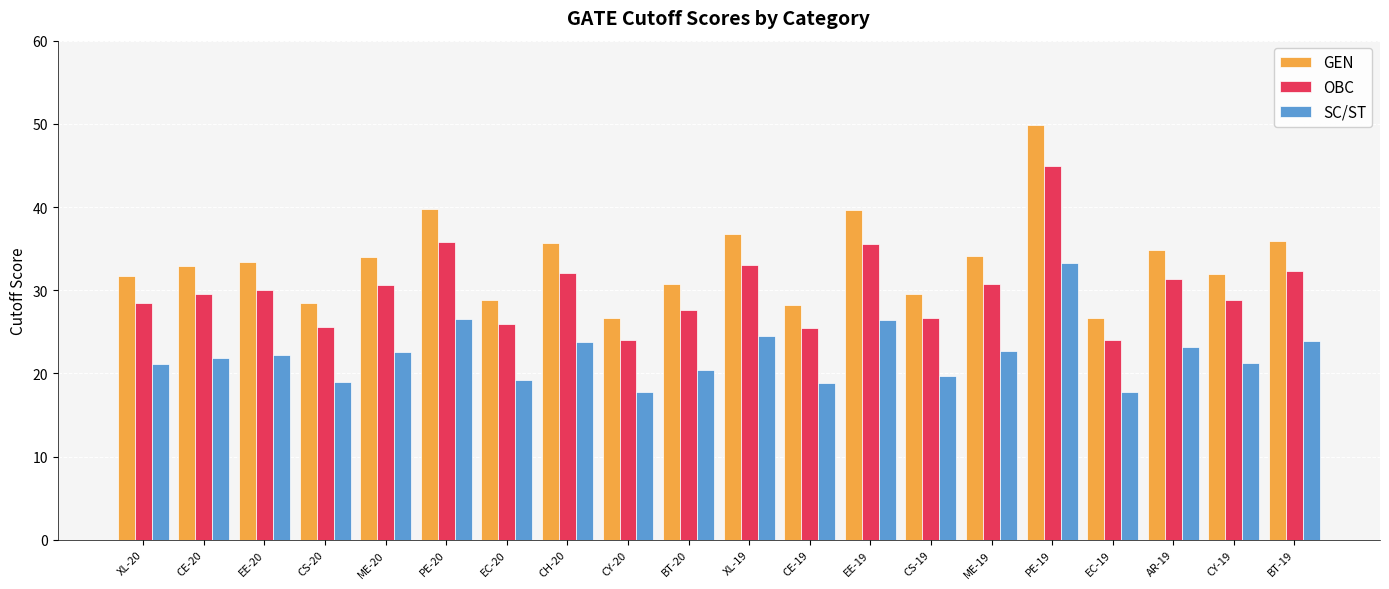

What is the total value across all series at CE-20?

84.4